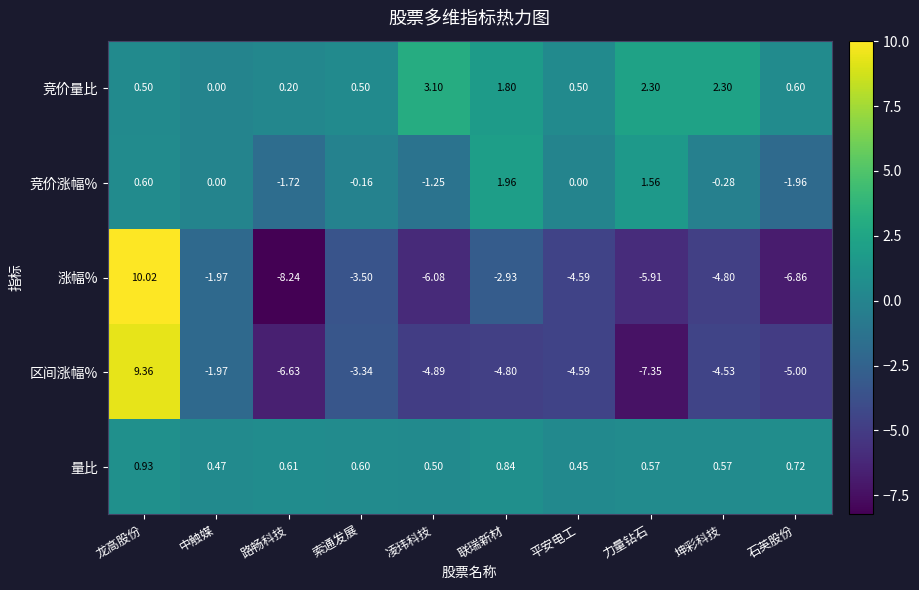

Which category has the lowest value across all series?

路畅科技